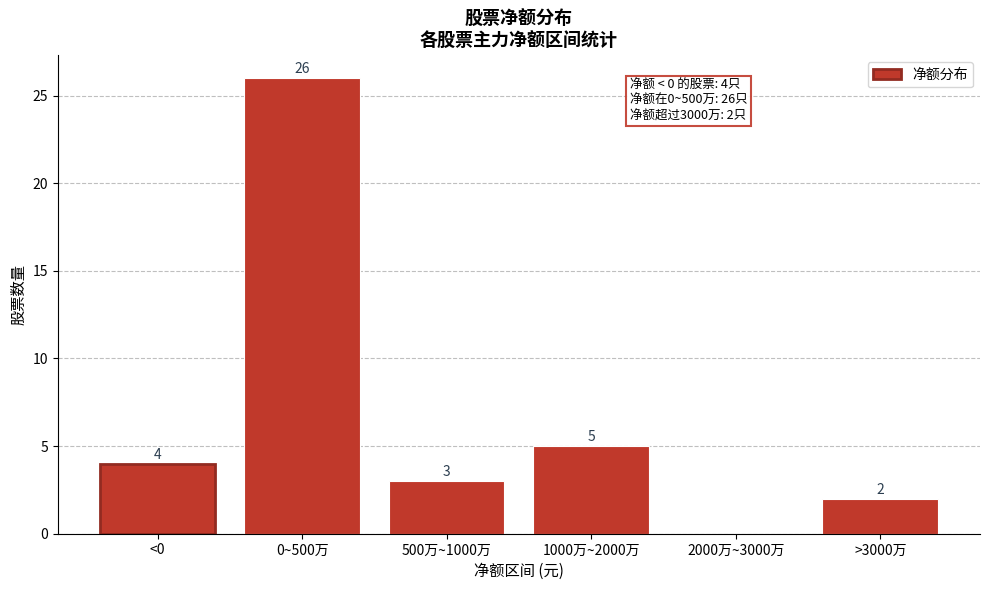

Reading right to left, transcribe all the data shown in this chart.

>3000万=2	2000万~3000万=0	1000万~2000万=5	500万~1000万=3	0~500万=26	<0=4